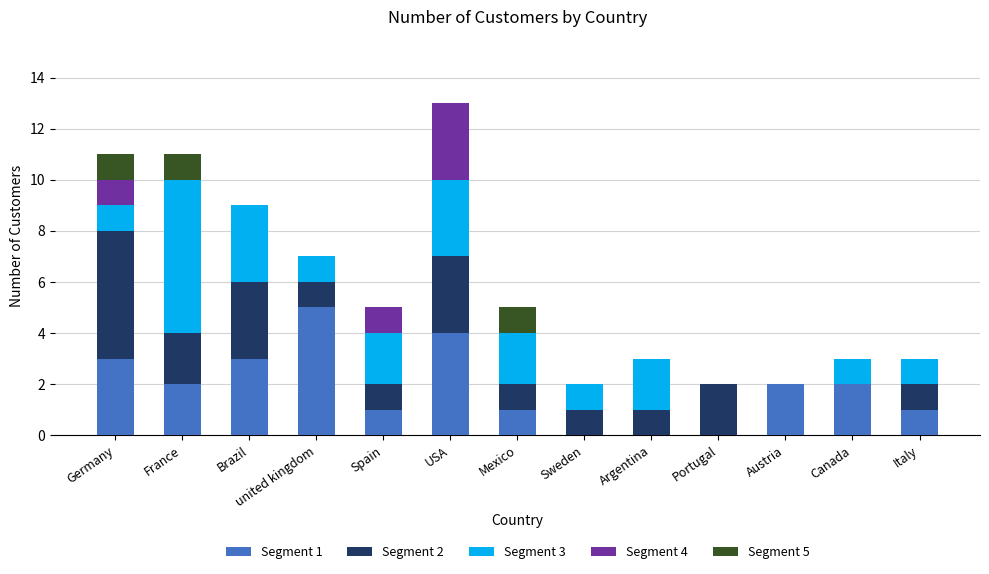

The value of Segment 1 at Argentina is 0. True or false?

True